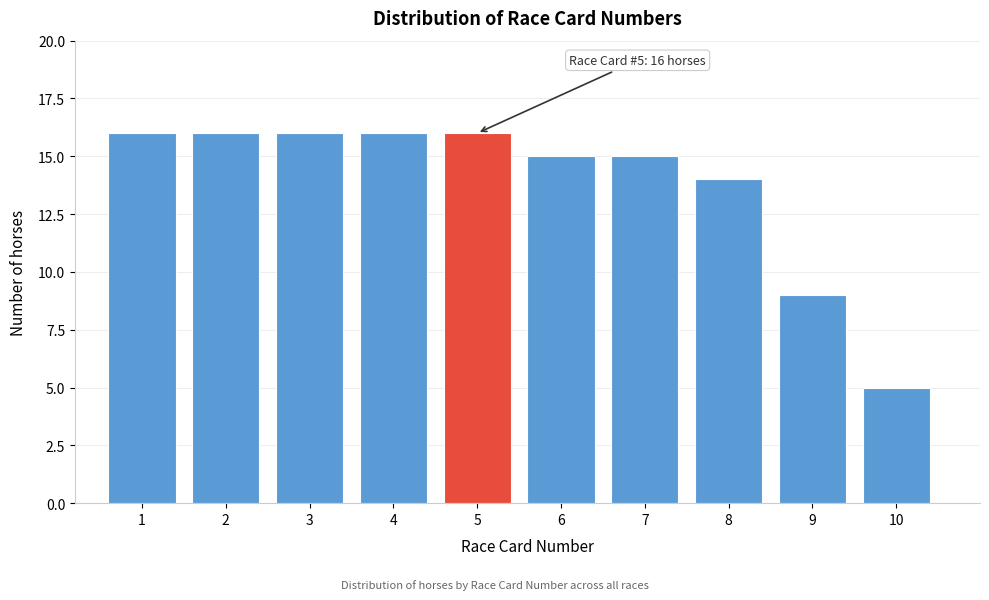

Reading right to left, extract all data points from this chart.

5	9	14	15	15	16	16	16	16	16